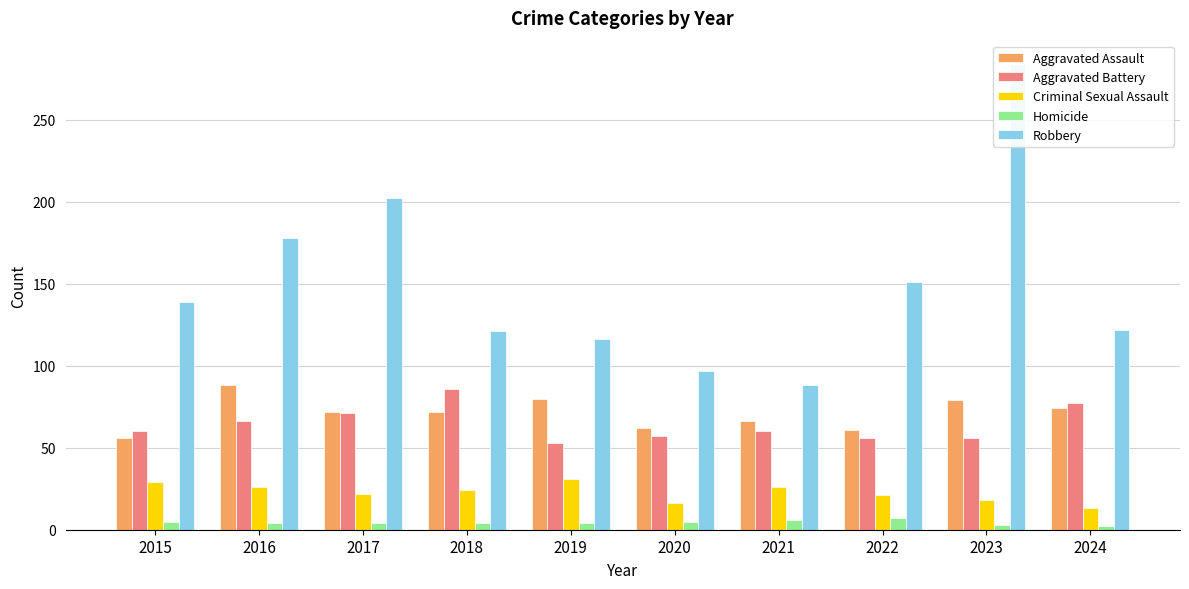

Reading right to left, transcribe all the data shown in this chart.

Aggravated Assault: 74	79	61	66	62	80	72	72	88	56
Aggravated Battery: 77	56	56	60	57	53	86	71	66	60
Criminal Sexual Assault: 13	18	21	26	16	31	24	22	26	29
Homicide: 2	3	7	6	5	4	4	4	4	5
Robbery: 122	284	151	88	97	116	121	202	178	139